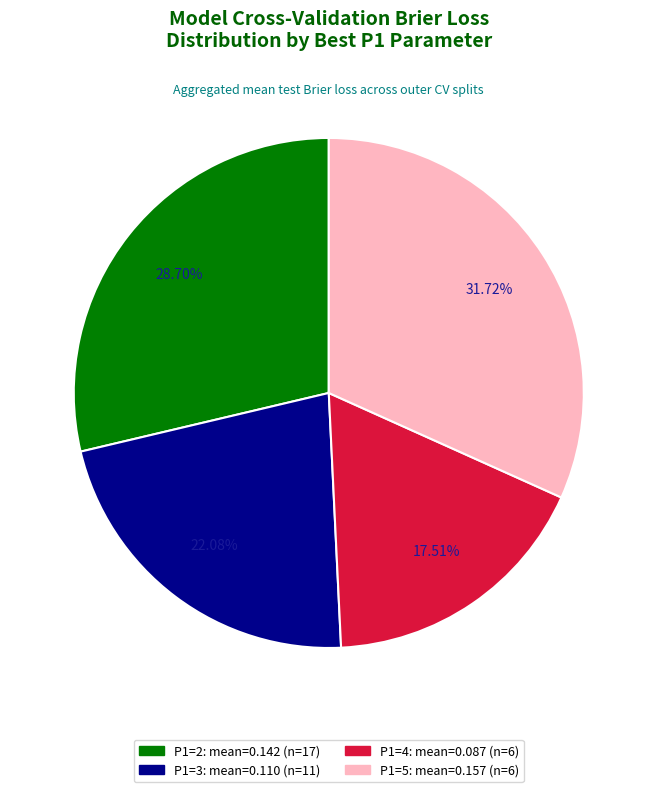

How many slices are in this pie chart?

4